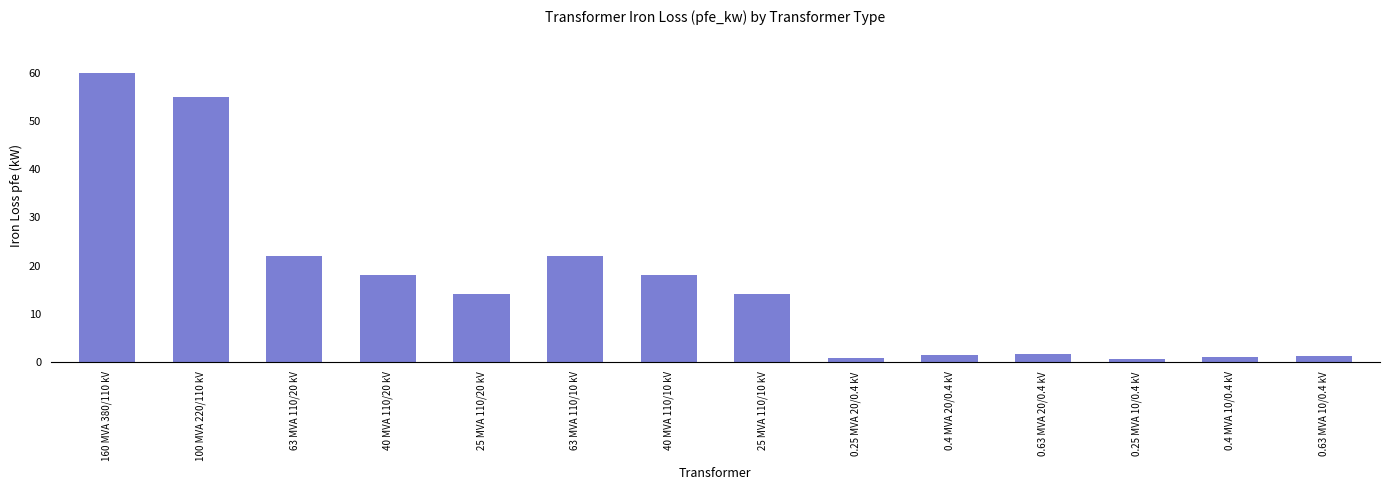

What is the sum of all values?

229.5